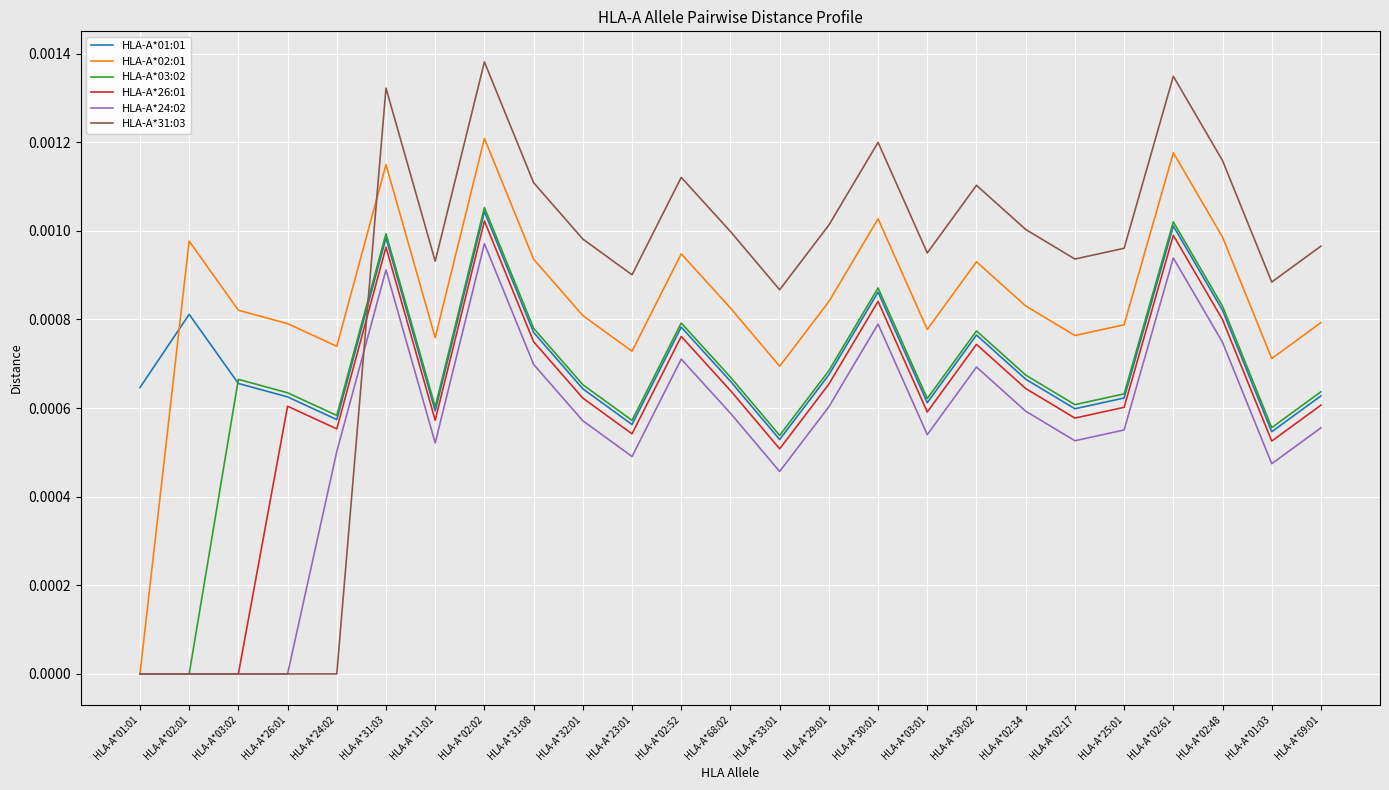

Is the value of HLA-A*01:01 at HLA-A*26:01 greater than the value of HLA-A*26:01 at HLA-A*02:01?

Yes